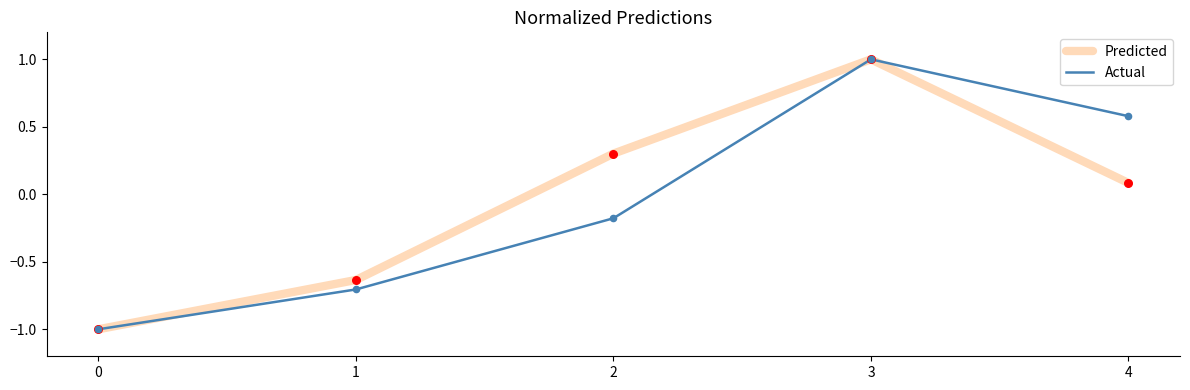

What is the total value across all series at 1?

-1.3